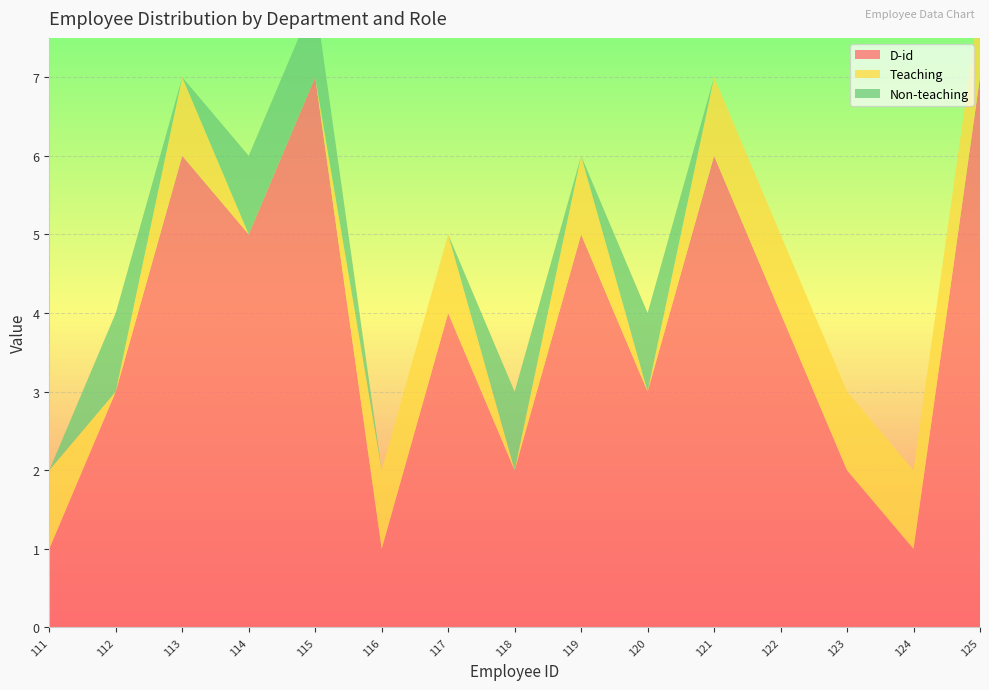

Reading left to right, extract all data points from this chart.

D-id: 111=1	112=3	113=6	114=5	115=7	116=1	117=4	118=2	119=5	120=3	121=6	122=4	123=2	124=1	125=7
Teaching: 111=1	112=0	113=1	114=0	115=0	116=1	117=1	118=0	119=1	120=0	121=1	122=1	123=1	124=1	125=1
Non-teaching: 111=0	112=1	113=0	114=1	115=1	116=0	117=0	118=1	119=0	120=1	121=0	122=0	123=0	124=0	125=0